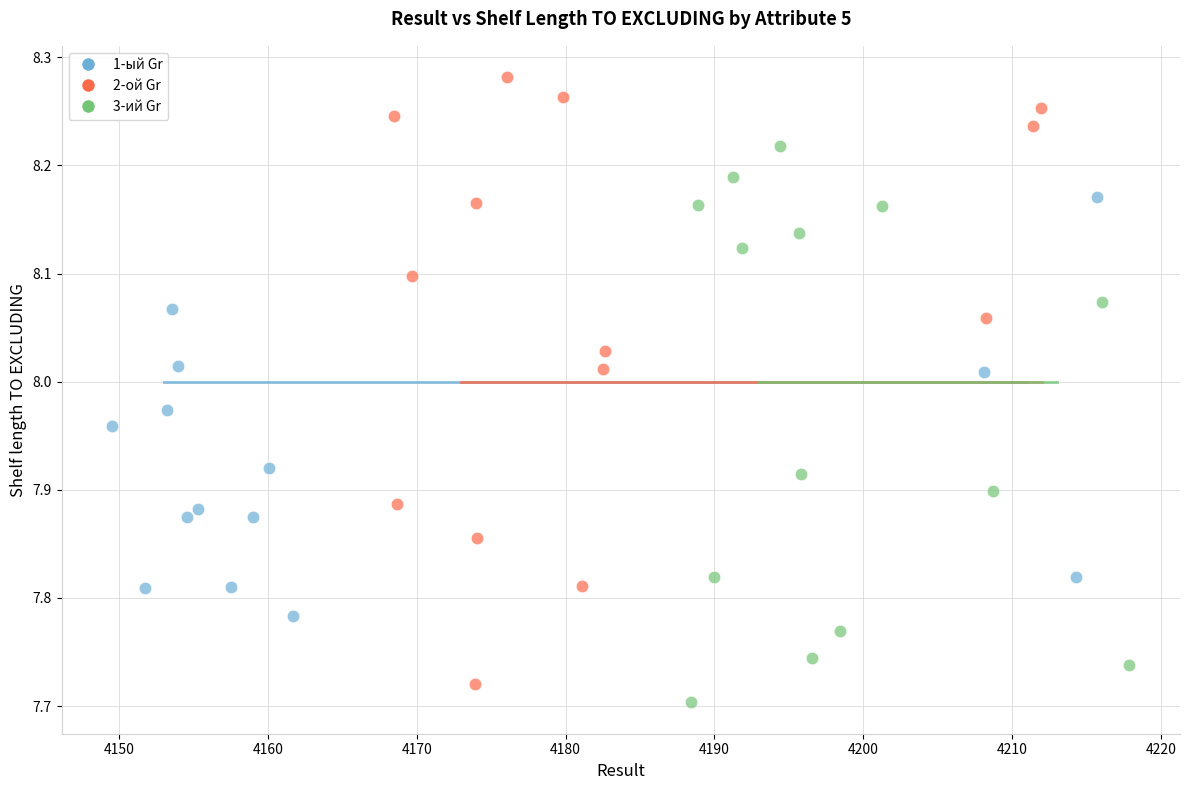

Which series contains the highest Y value?

2-ой Gr